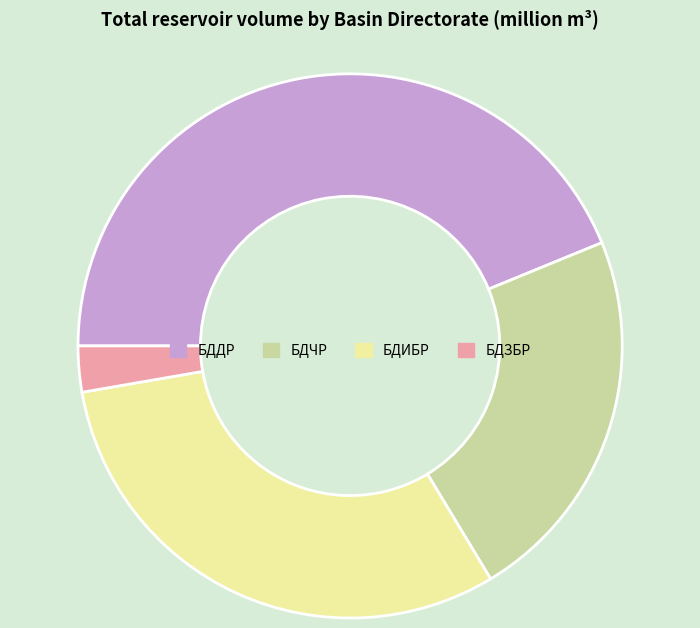

Combined, do БДИБР and БДДР account for over 50%?

Yes